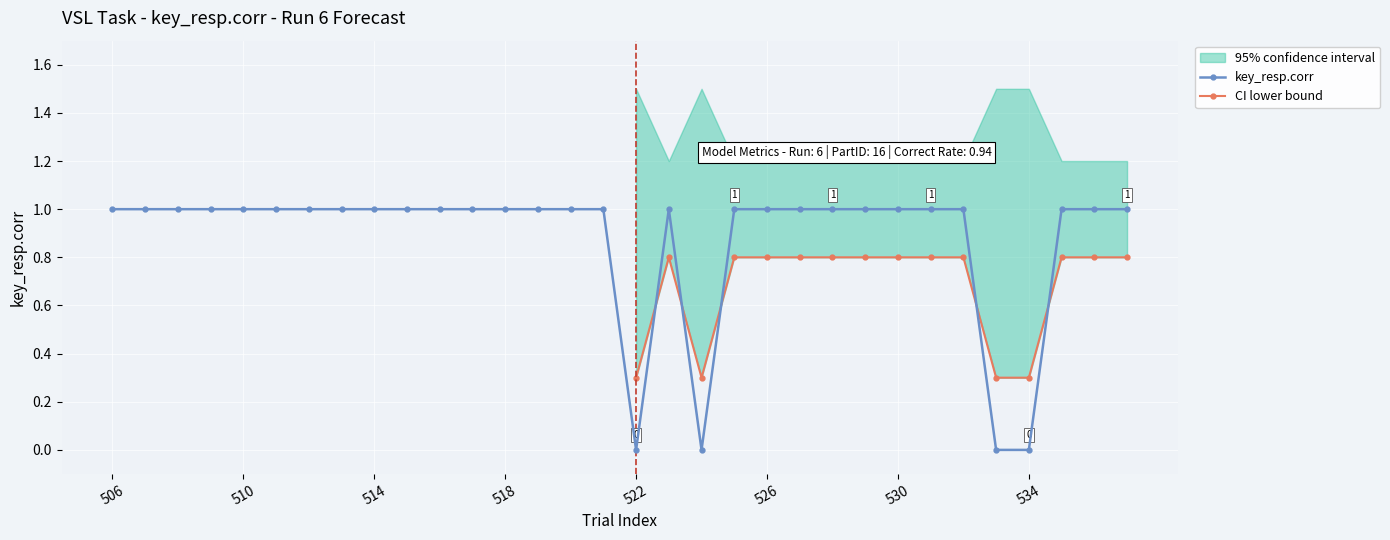

Which series has the largest total across all categories?

ci_upper